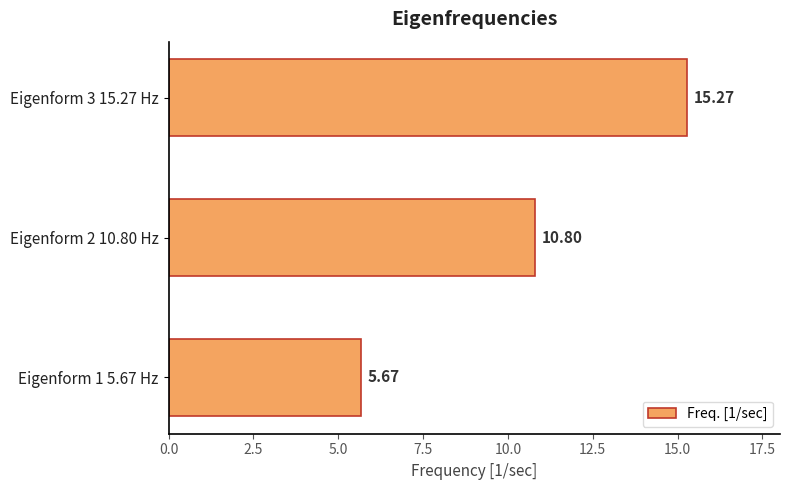

What is the greatest value displayed?

15.3